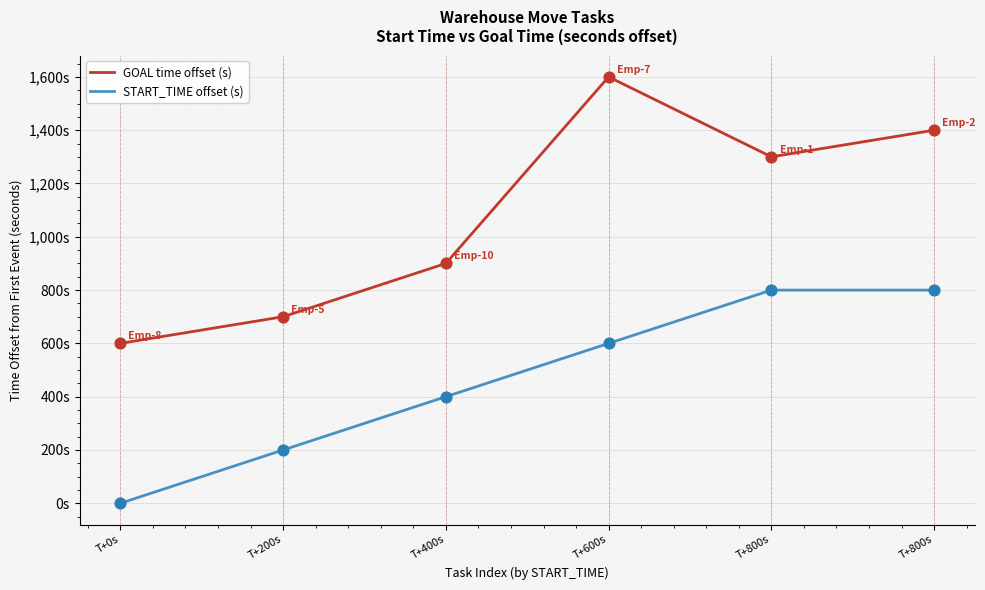

Does the chart have visible grid lines?

Yes